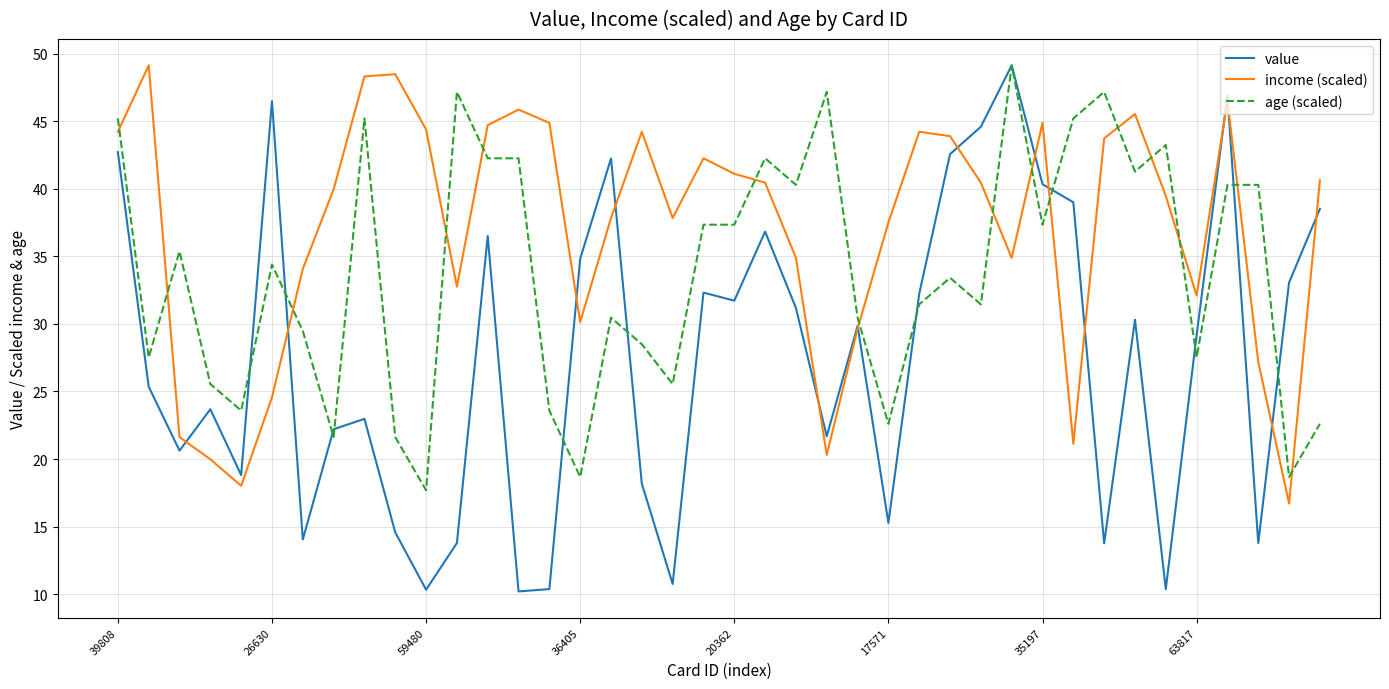

After their last crossing, which series has the higher values: value or income (scaled)?

income (scaled)